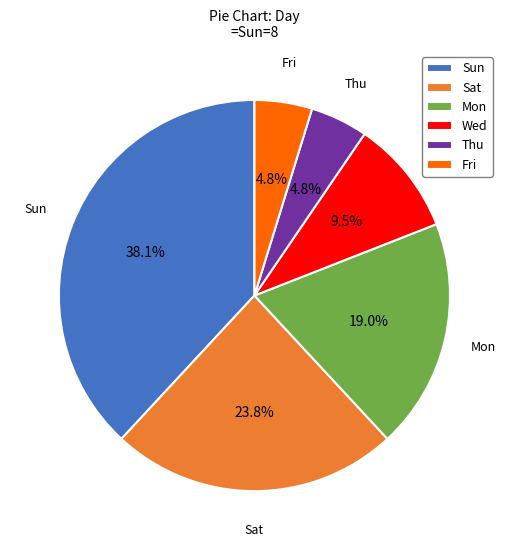

What is the ratio of the value at Thu to the value at Fri?

1.0